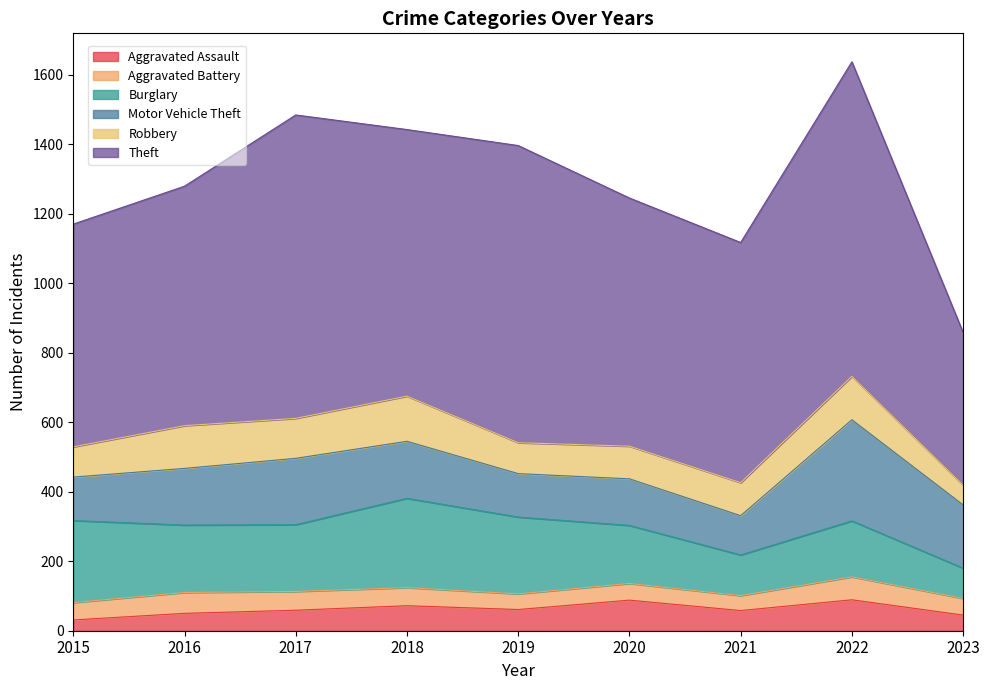

What is the difference between the maximum and second lowest values in the Aggravated Assault series?

44